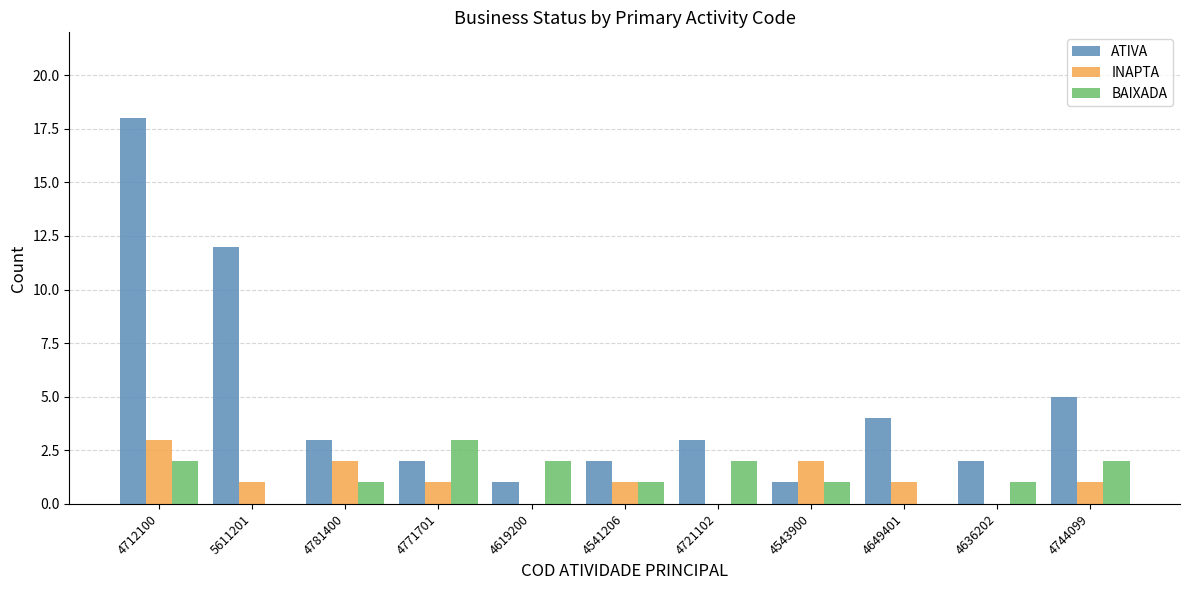

What is the sum of all ATIVA values?

53